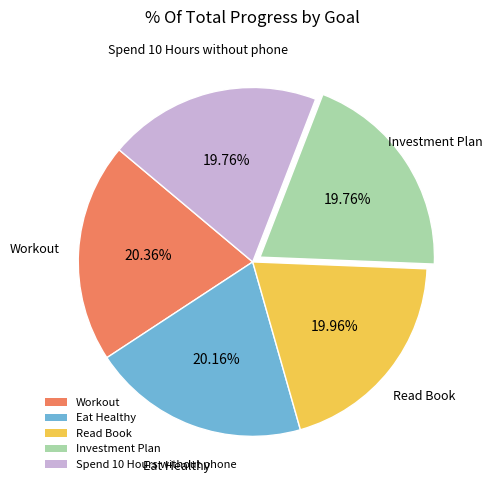

What is the total percentage of Investment Plan and Spend 10 Hours without phone?

39.5%